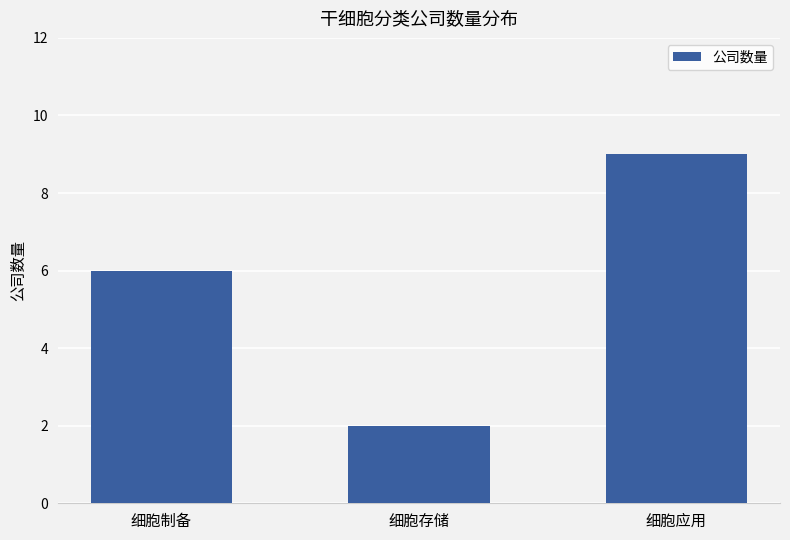

Reading left to right, transcribe all the data shown in this chart.

细胞制备=6	细胞存储=2	细胞应用=9